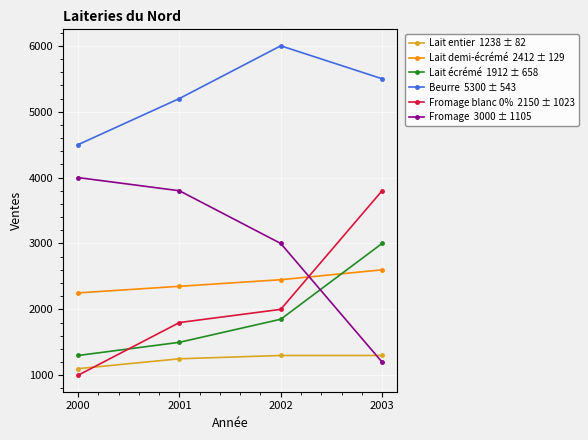

At which category is the sum across all series the highest?

2003